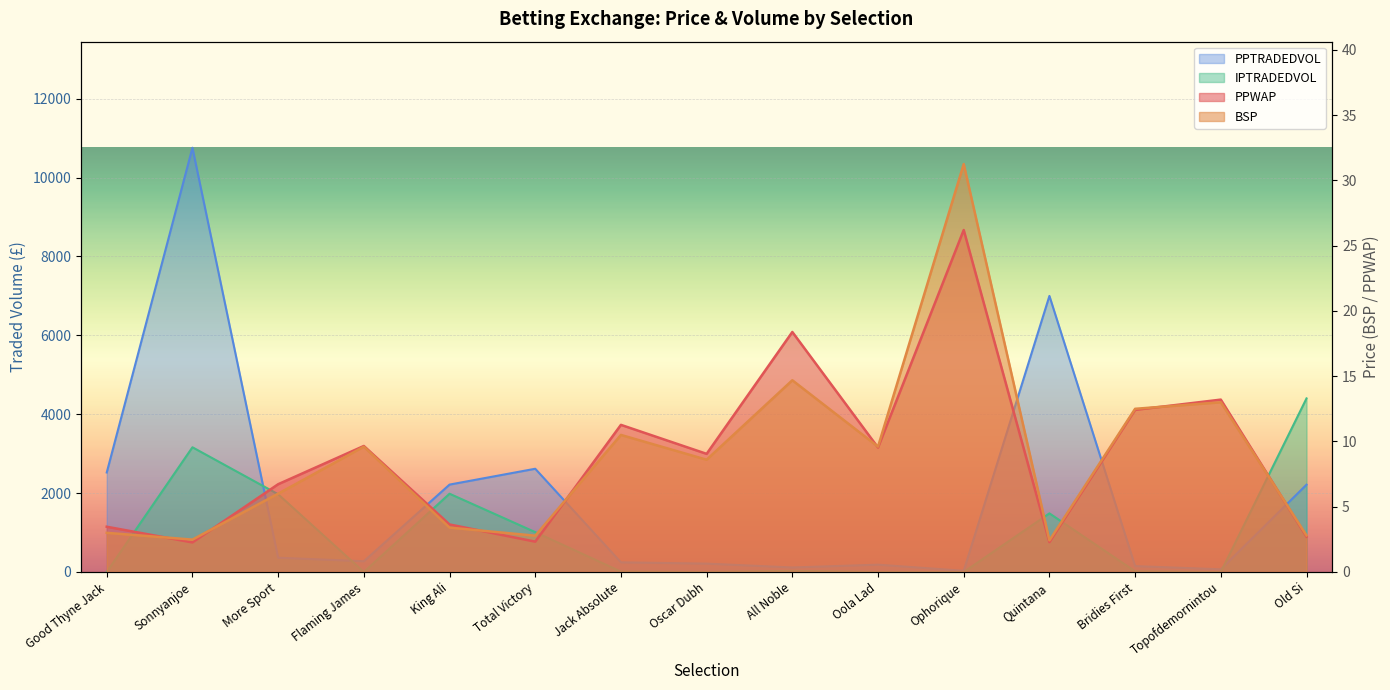

The value of PPTRADEDVOL at Oscar Dubh is 314.0. True or false?

False